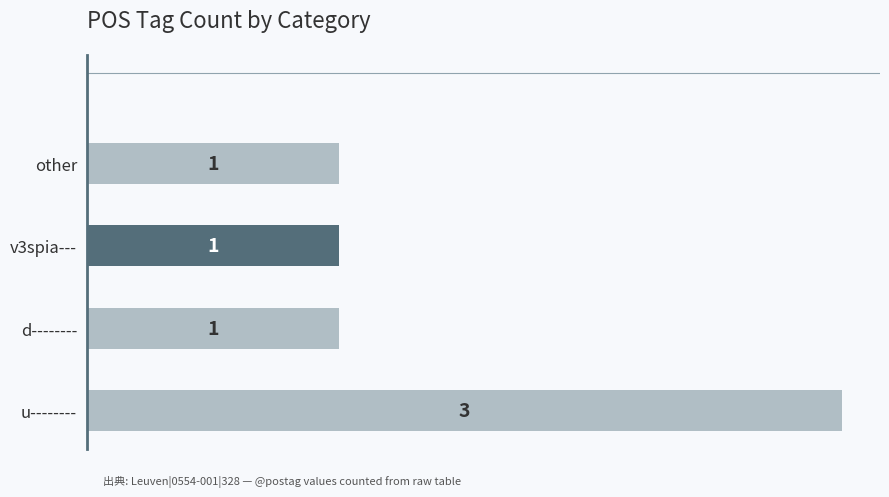

How many series are shown in this chart?

1